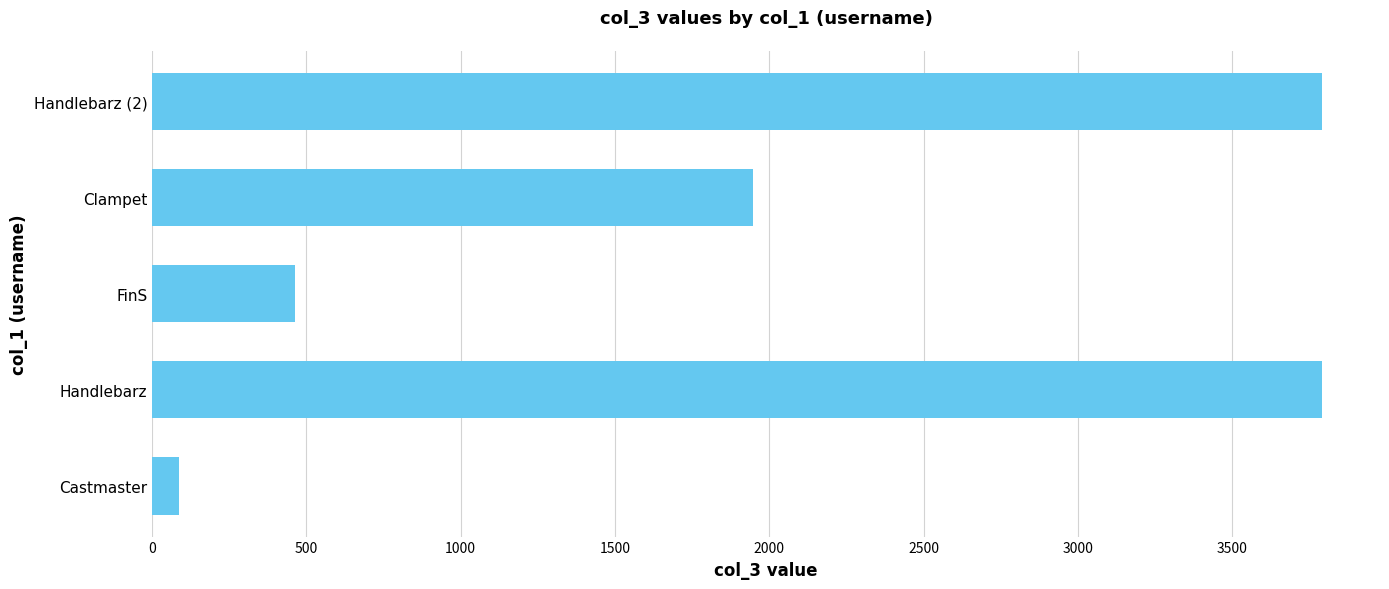

At which label is the value closest to 1938?

Clampet